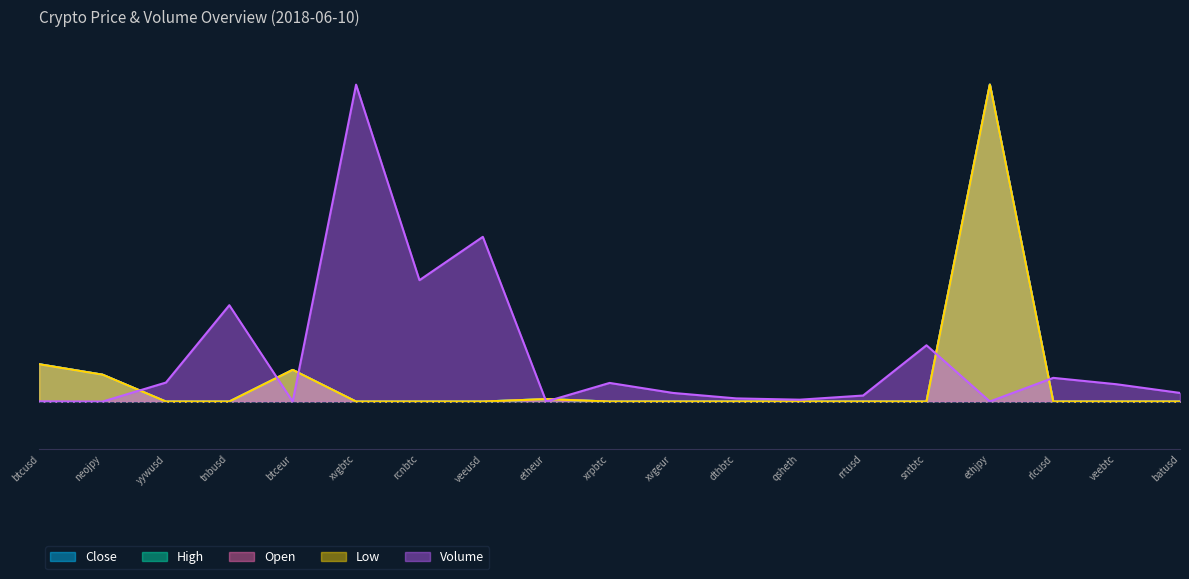

The value of volume at tnbusd is 0.3. True or false?

True